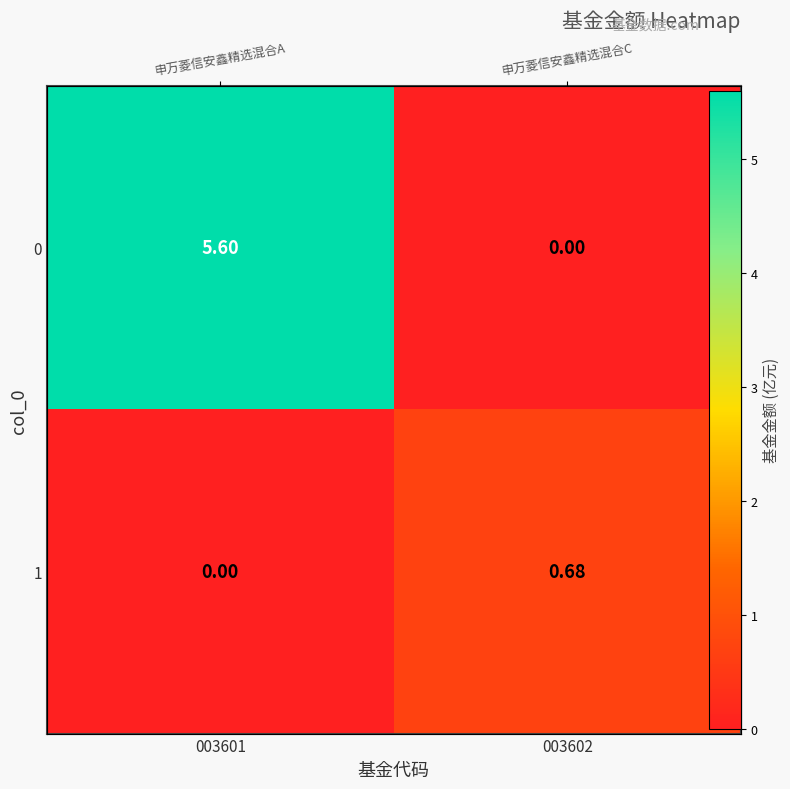

Read the 0 value at 003601.

5.6